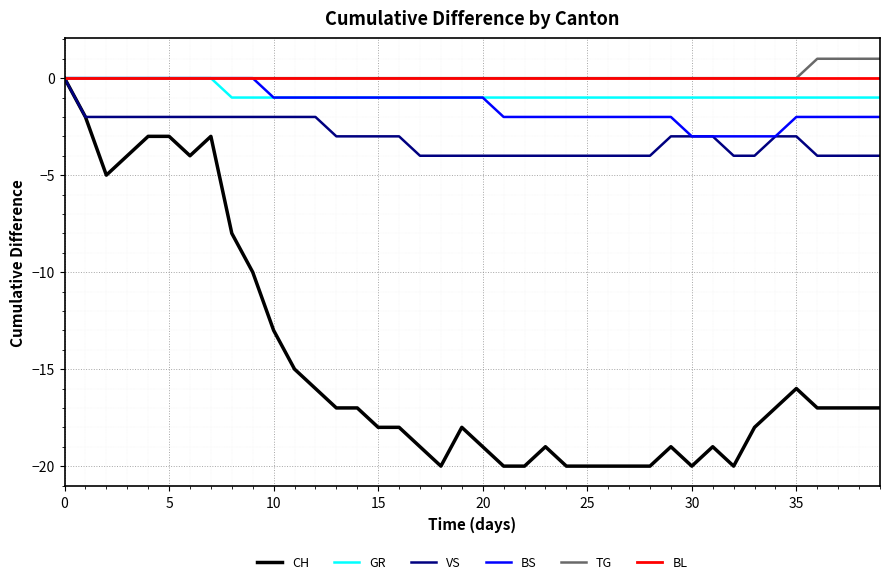

What is the minimum value shown in the chart?

-20